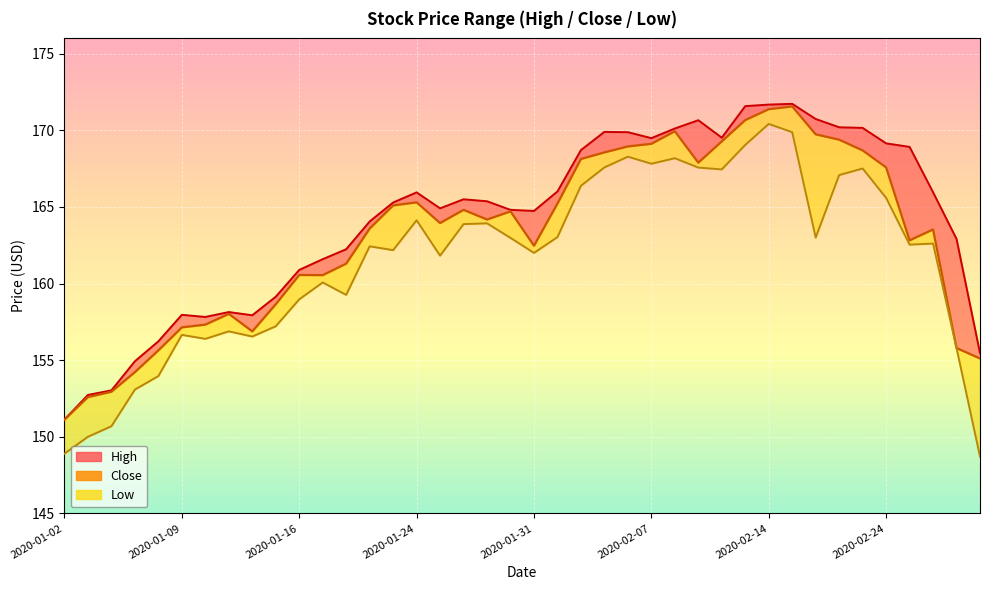

Where is the data nearest to the value 161?

12